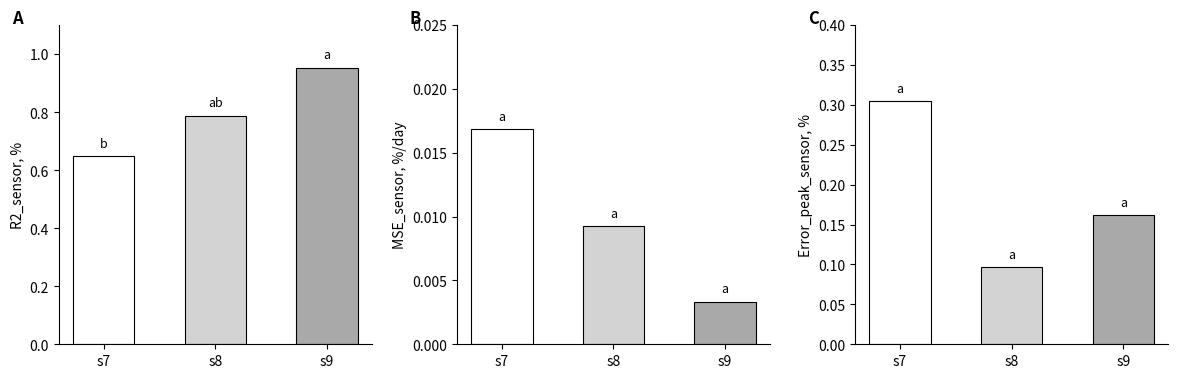

Is the value of R2_sensor at s9 greater than the value of Error_peak_sensor at s9?

Yes